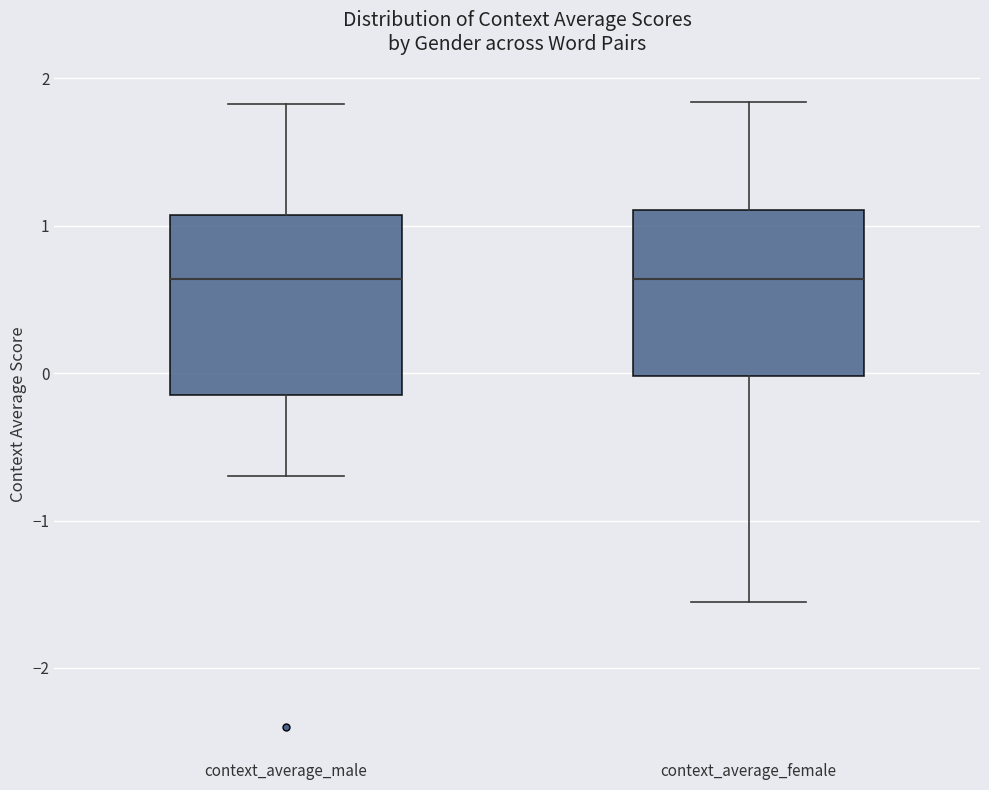

Reading left to right, read every box against the y-axis: the position of its median line, the range the box covers, and the ends of its whiskers. The values are not printed on the chart, so give them approximately, as read against the axis.

context_average_male: median 0.6, box -0.2 to 1.1, whiskers -0.7 to 1.8
context_average_female: median 0.6, box 0.0 to 1.1, whiskers -1.6 to 1.8